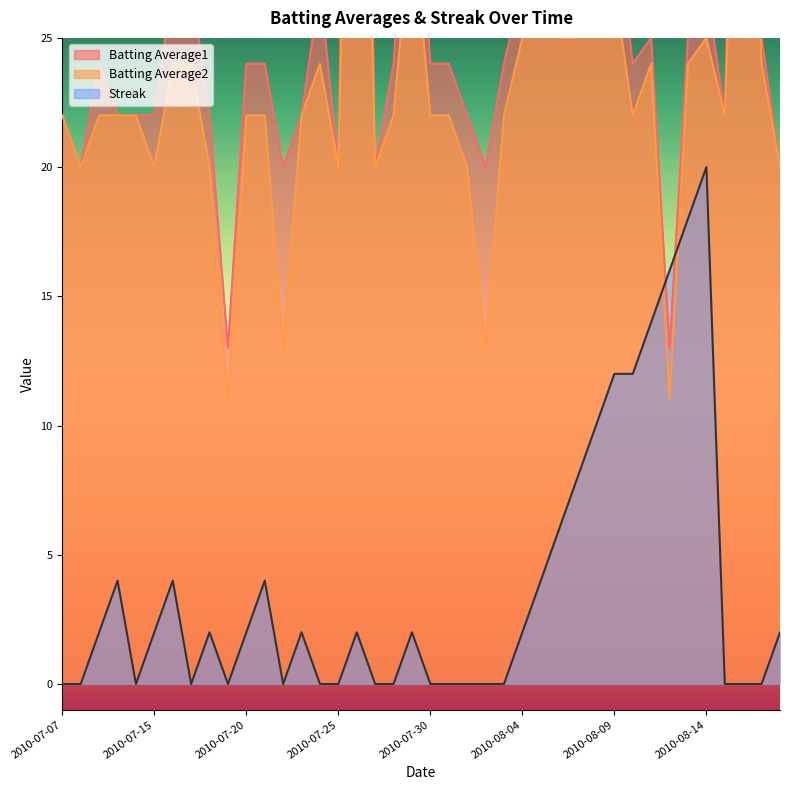

What is the value of the Batting Average2 point at the 8th from the left?

24.0